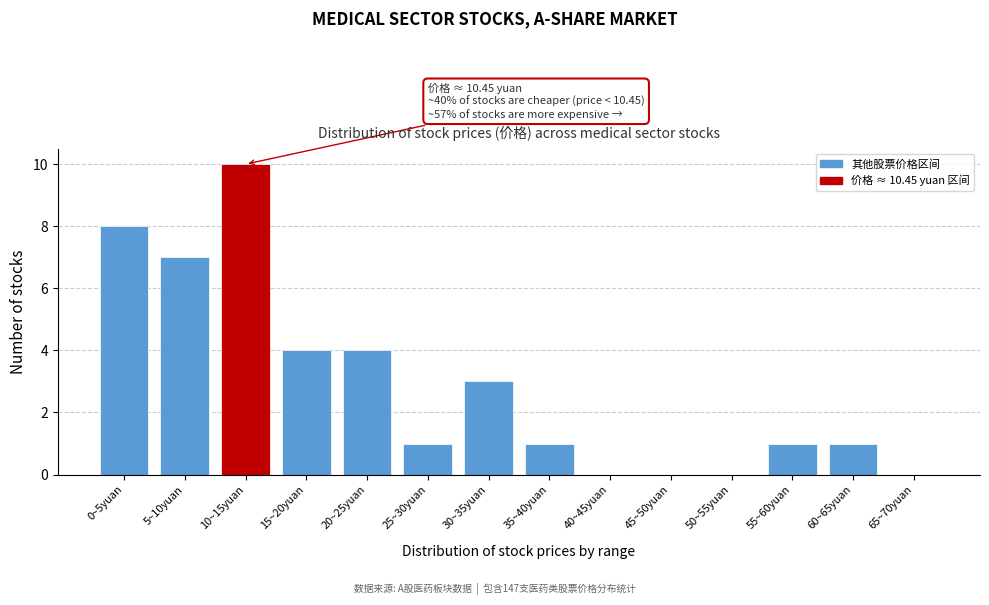

Reading left to right, transcribe all the data shown in this chart.

0~5yuan=8	5~10yuan=7	10~15yuan=10	15~20yuan=4	20~25yuan=4	25~30yuan=1	30~35yuan=3	35~40yuan=1	40~45yuan=0	45~50yuan=0	50~55yuan=0	55~60yuan=1	60~65yuan=1	65~70yuan=0